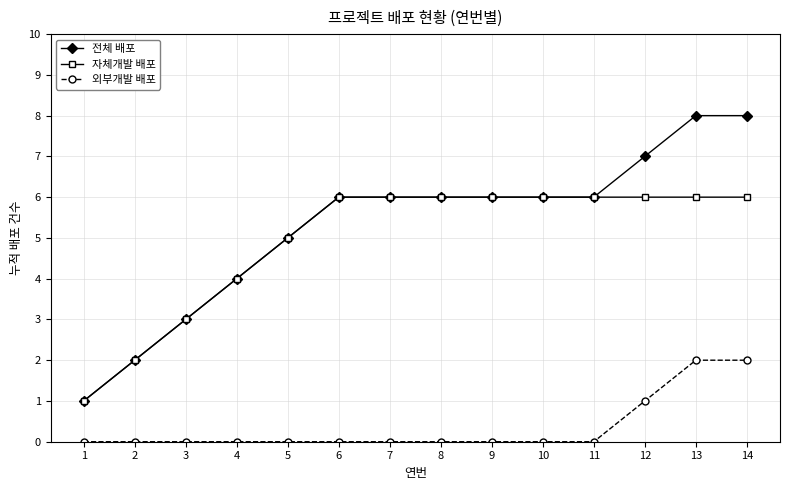

True or false: 외부개발 배포 and 자체개발 배포 intersect in this chart.

False